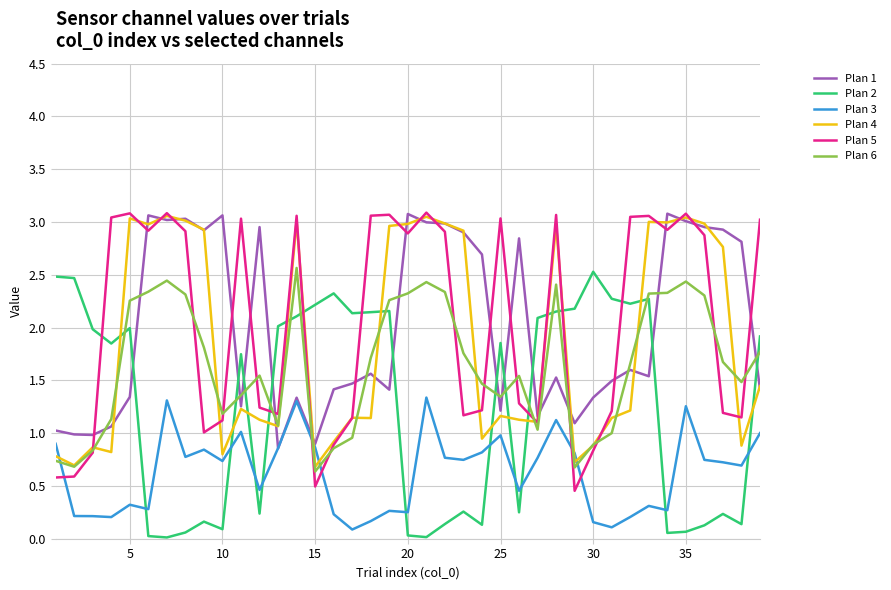

True or false: Plan 3 and Plan 6 cross at least once.

True